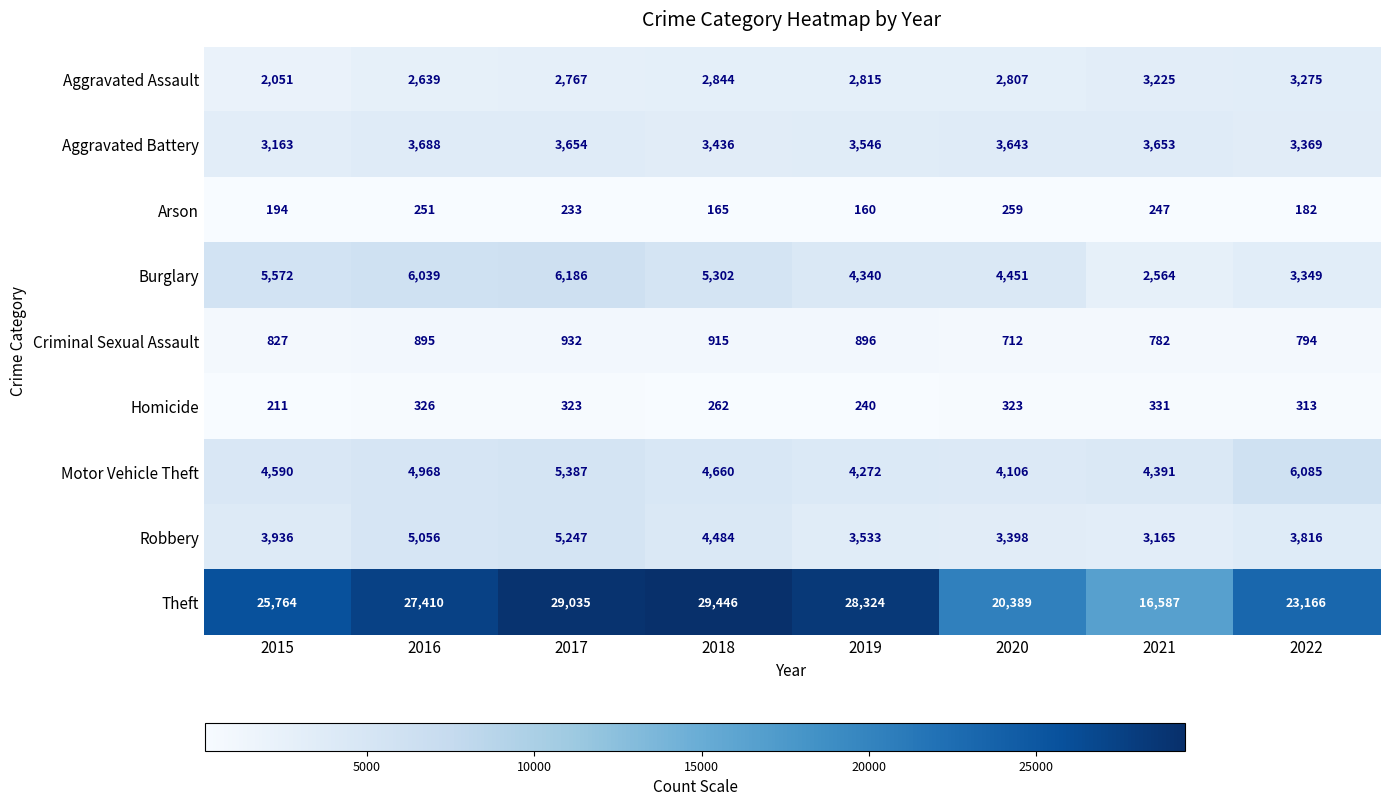

Is it true that Homicide equals 240 at 2019?

True